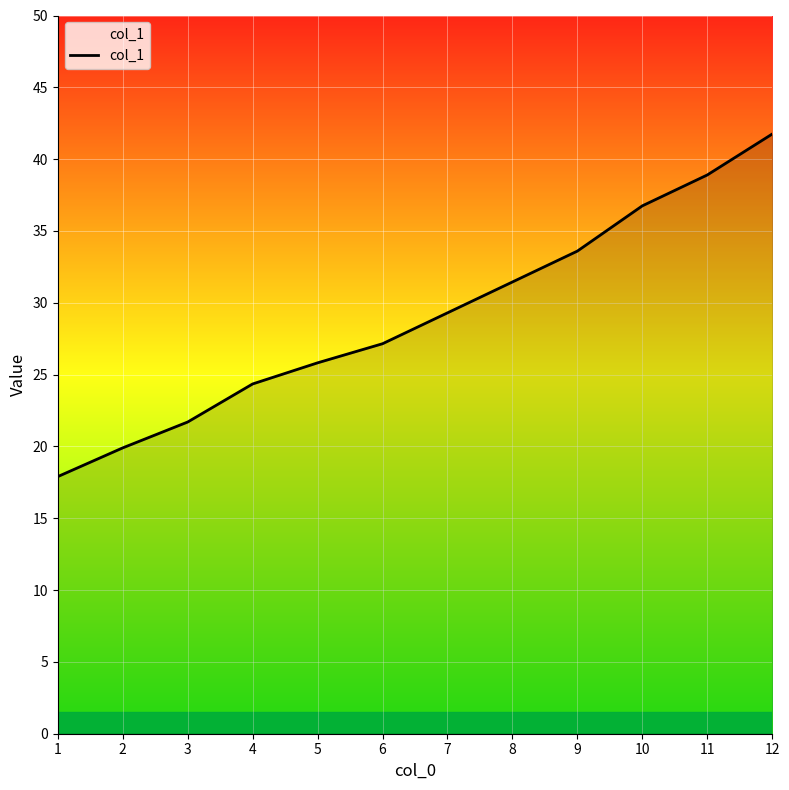

The value at 7 is 38.9. True or false?

False